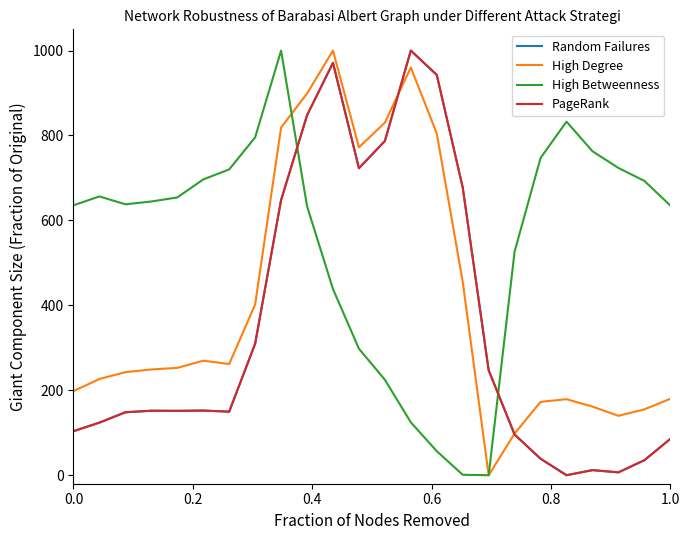

Does the chart have visible grid lines?

No